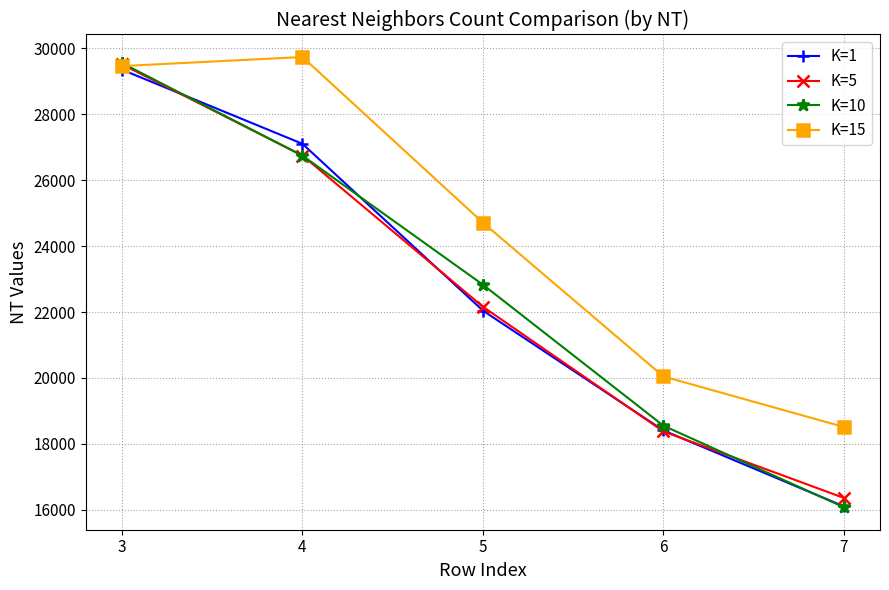

Where does the K=15 series first go above 24710?

3